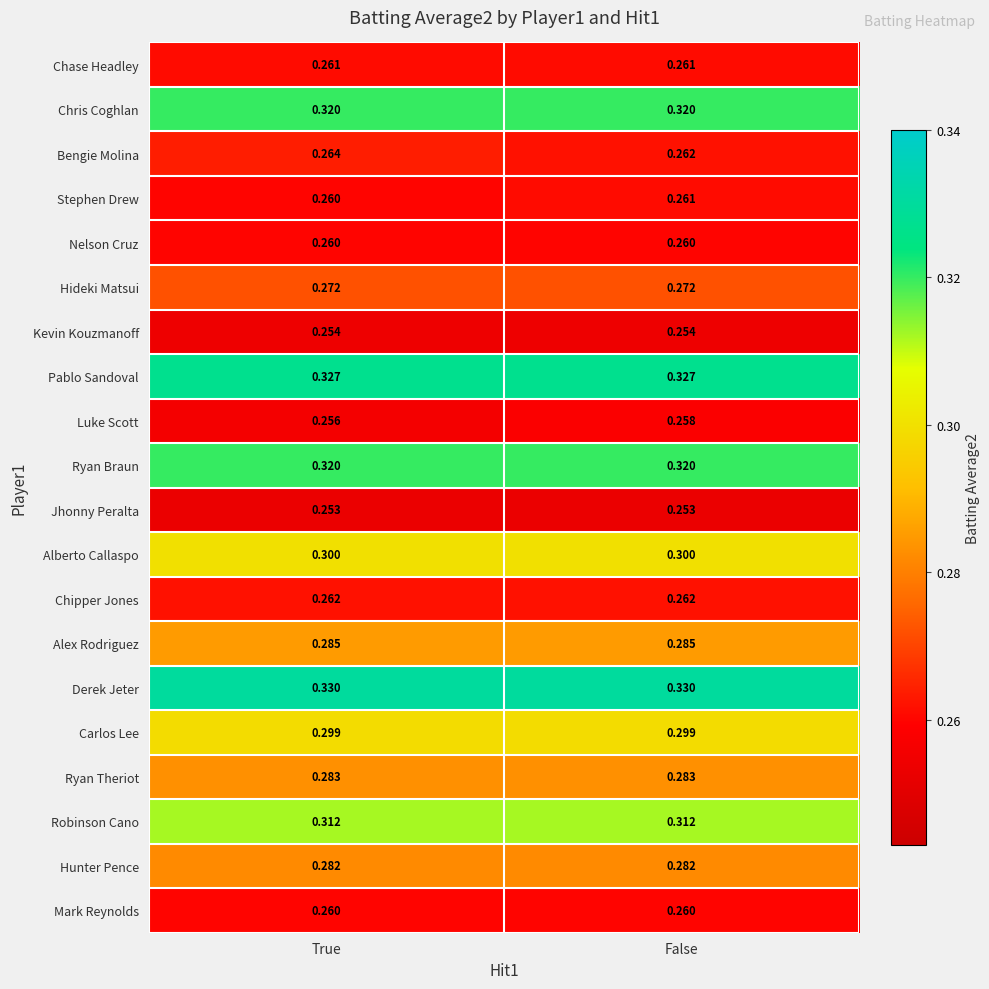

What is the minimum value shown in the chart?

0.3